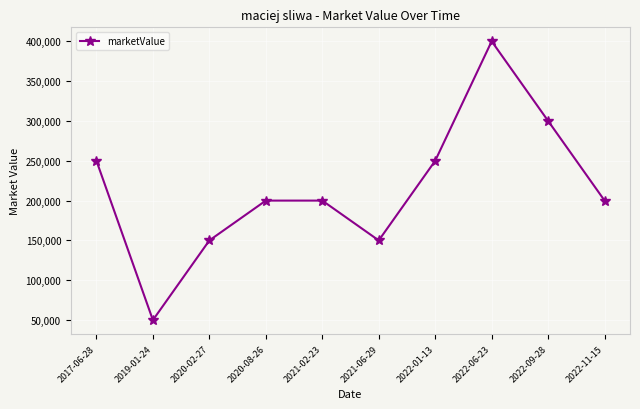

At which category does the chart reach its minimum across all series?

2019-01-24